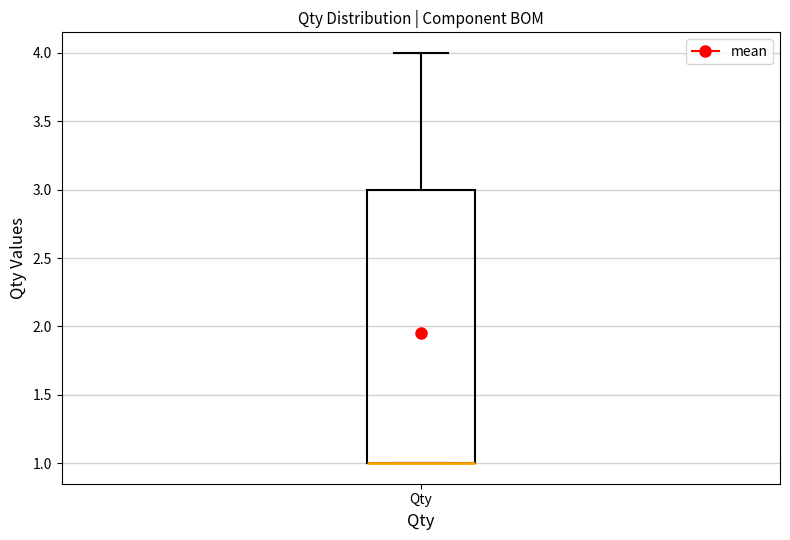

Where is the lower edge of the box for Qty on the y-axis? The values are not printed on the chart, so give them approximately, as read against the axis.

1